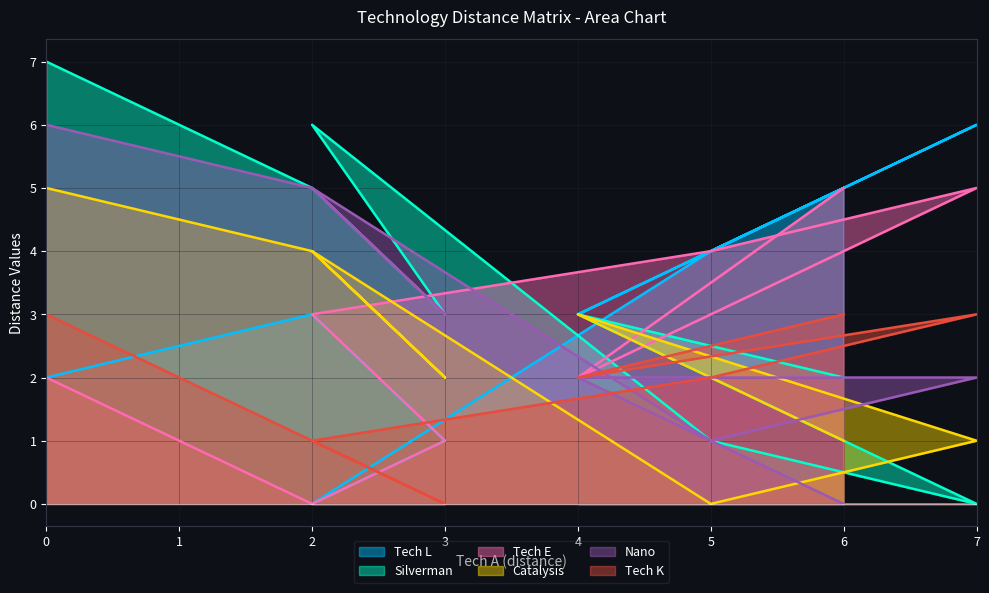

Which series ends up on top after the final intersection of Nano and Tech K?

Tech K